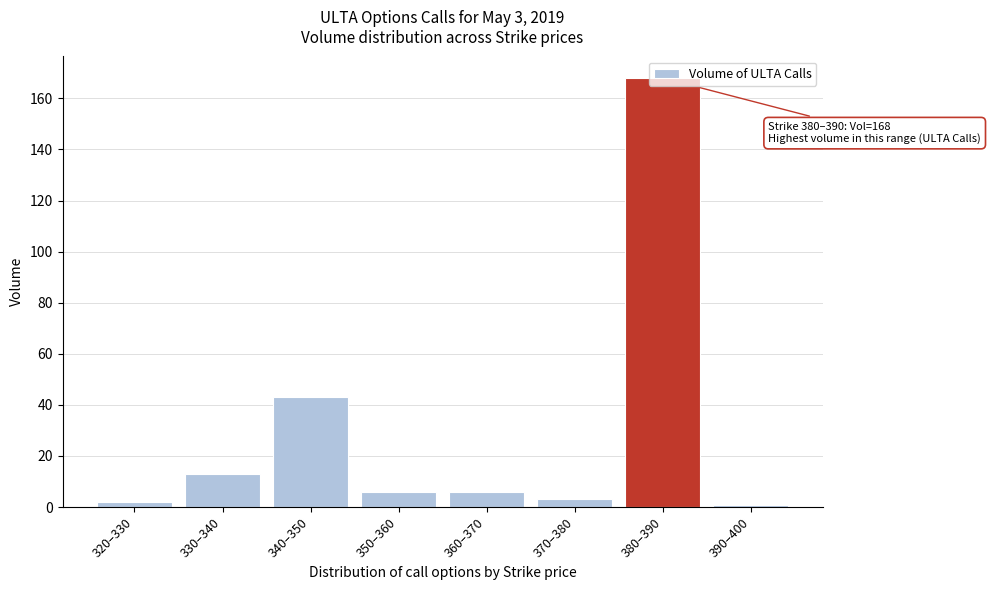

At which label is the value closest to 84?

340–350